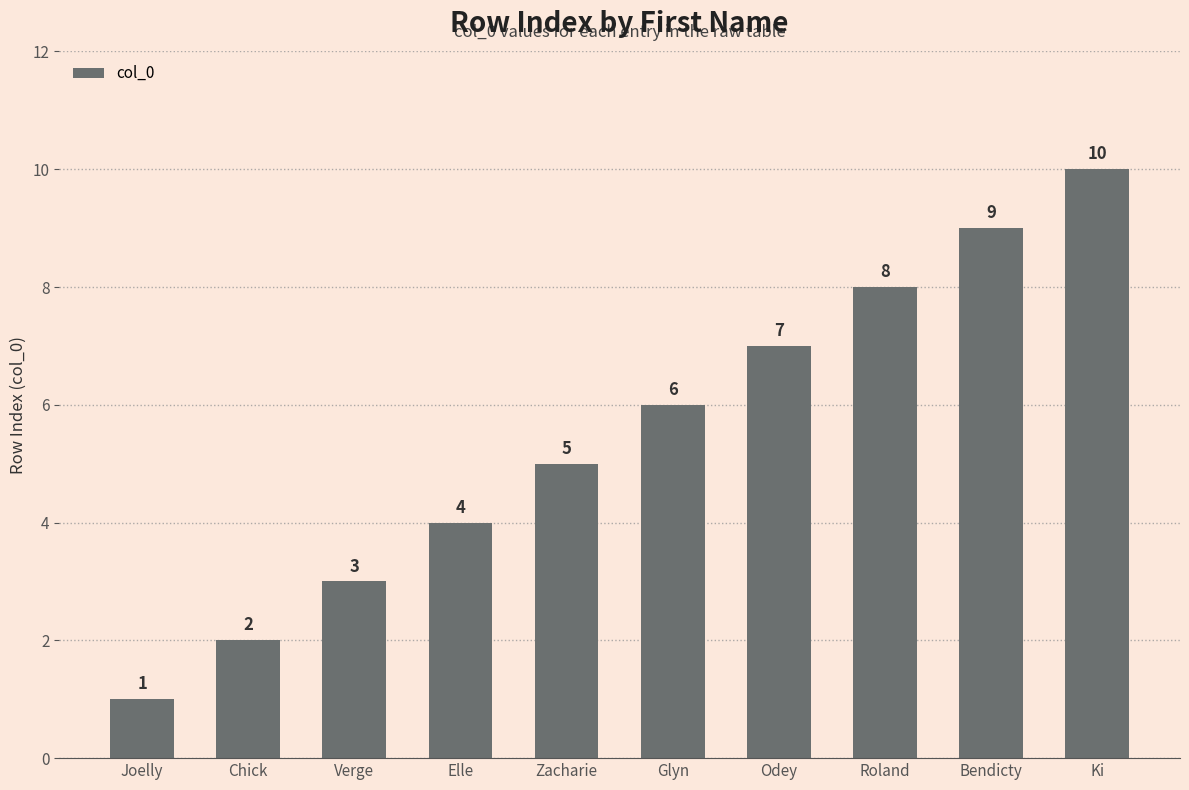

List the labels in order of value, largest first.

Ki, Bendicty, Roland, Odey, Glyn, Zacharie, Elle, Verge, Chick, Joelly